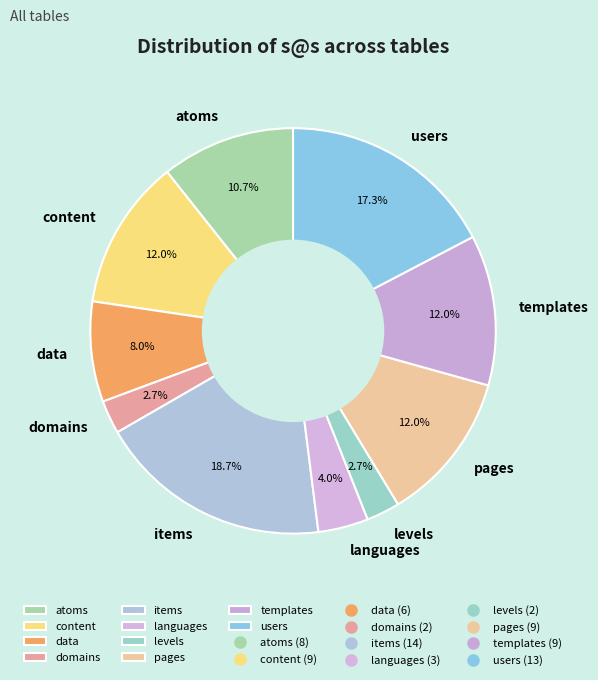

Count the number of slices in the pie.

10